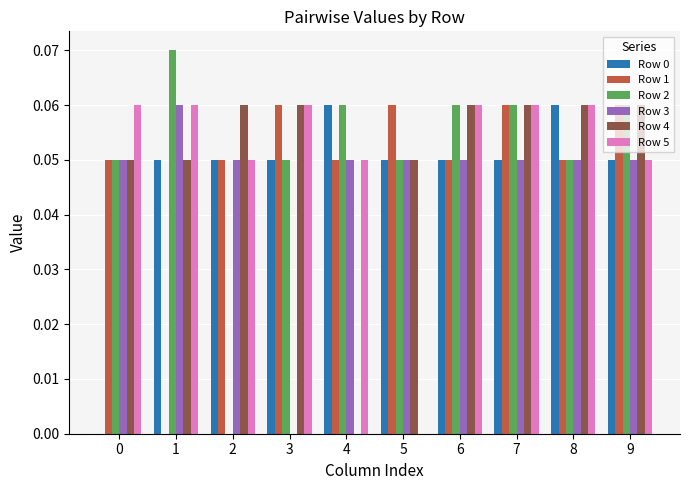

Which series has the largest range (max minus min)?

Row 2